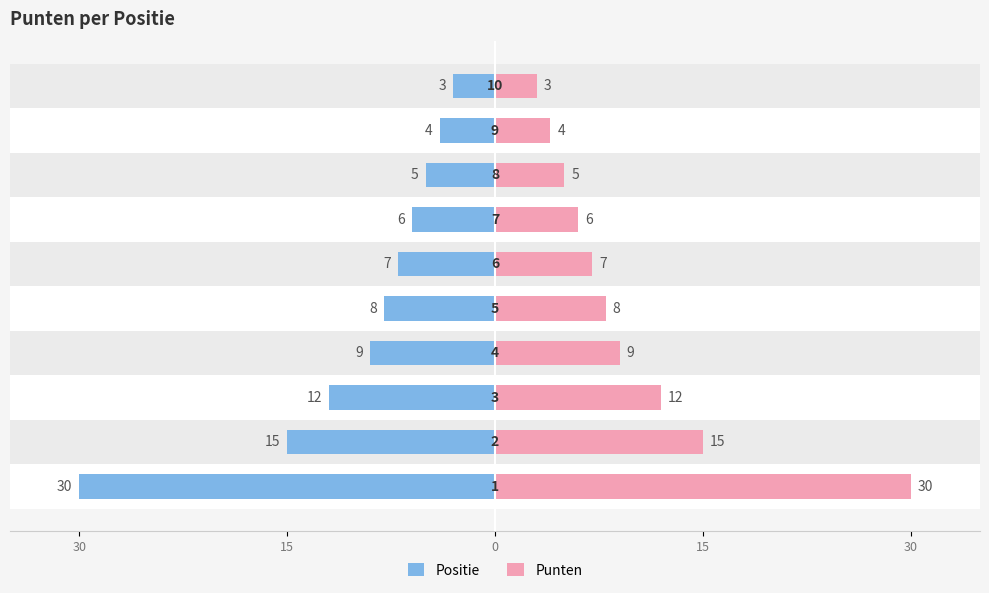

How many series are shown in this chart?

2